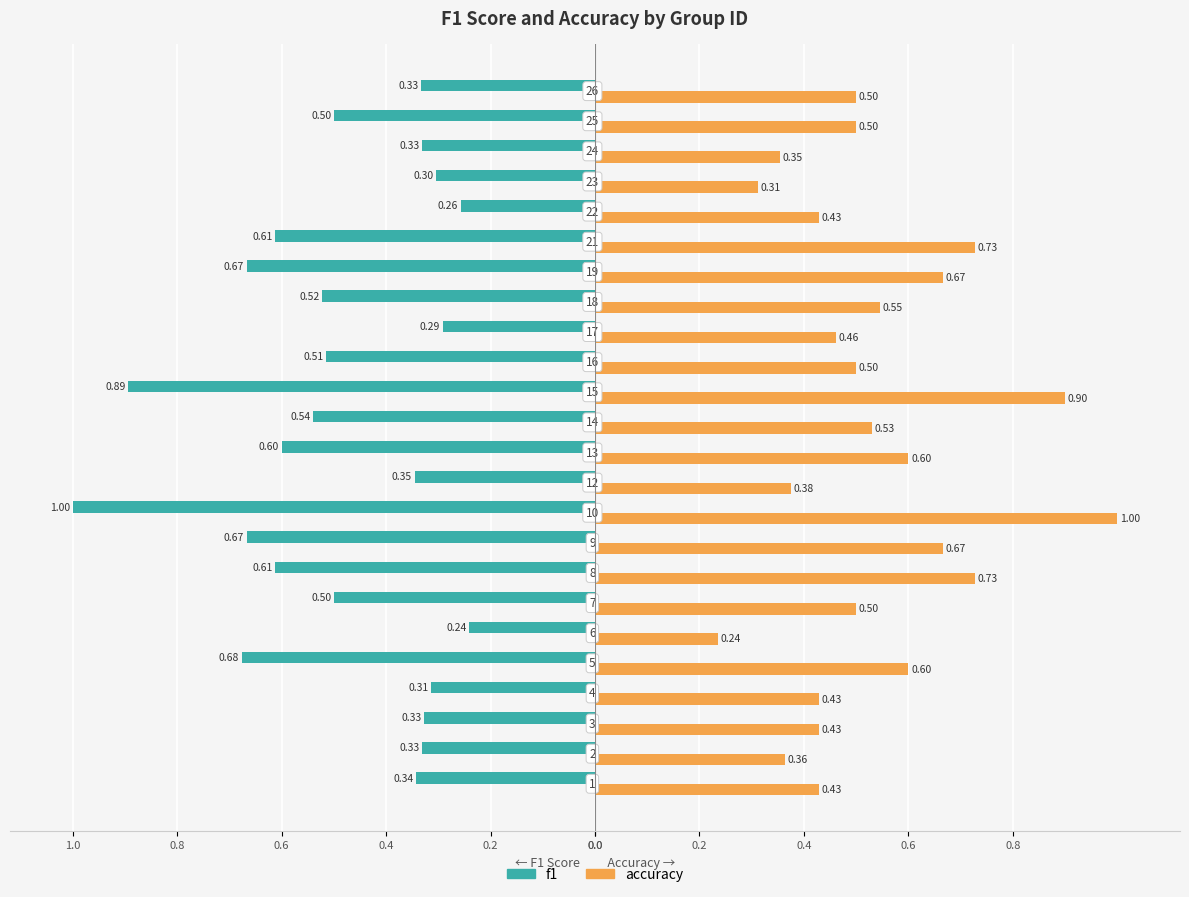

What are all the series names shown in the legend?

f1, accuracy